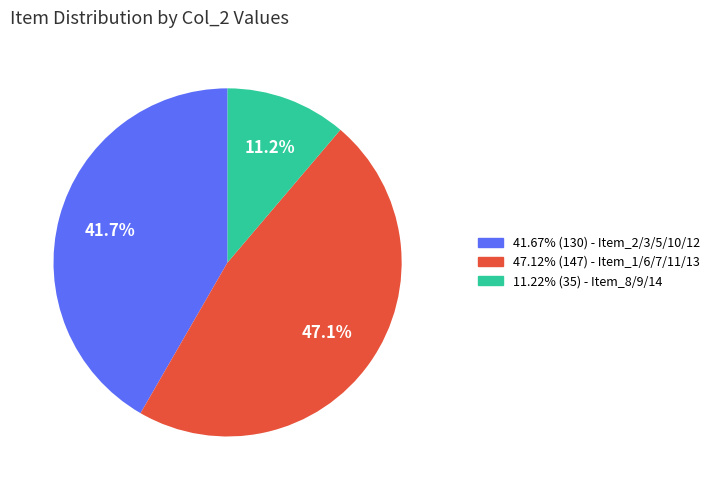

Is there a majority slice in this chart?

No